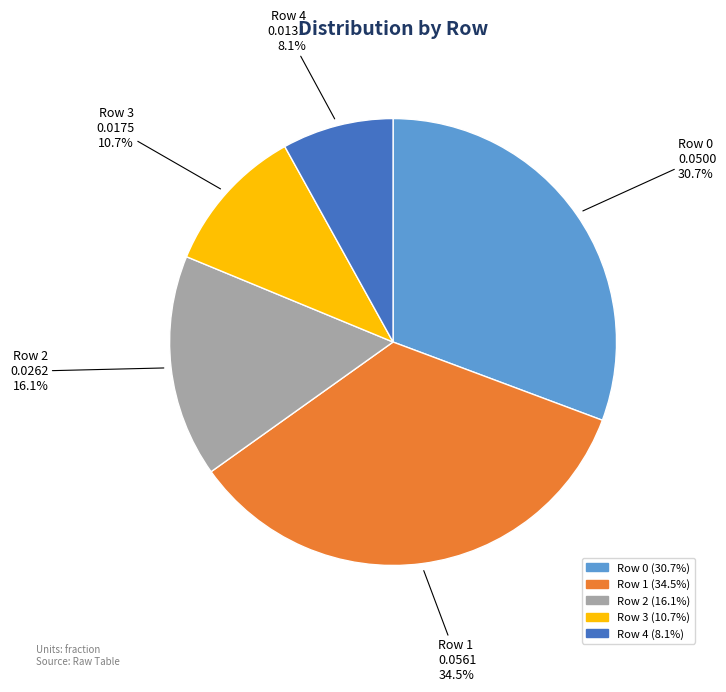

How many slices are in this pie chart?

5